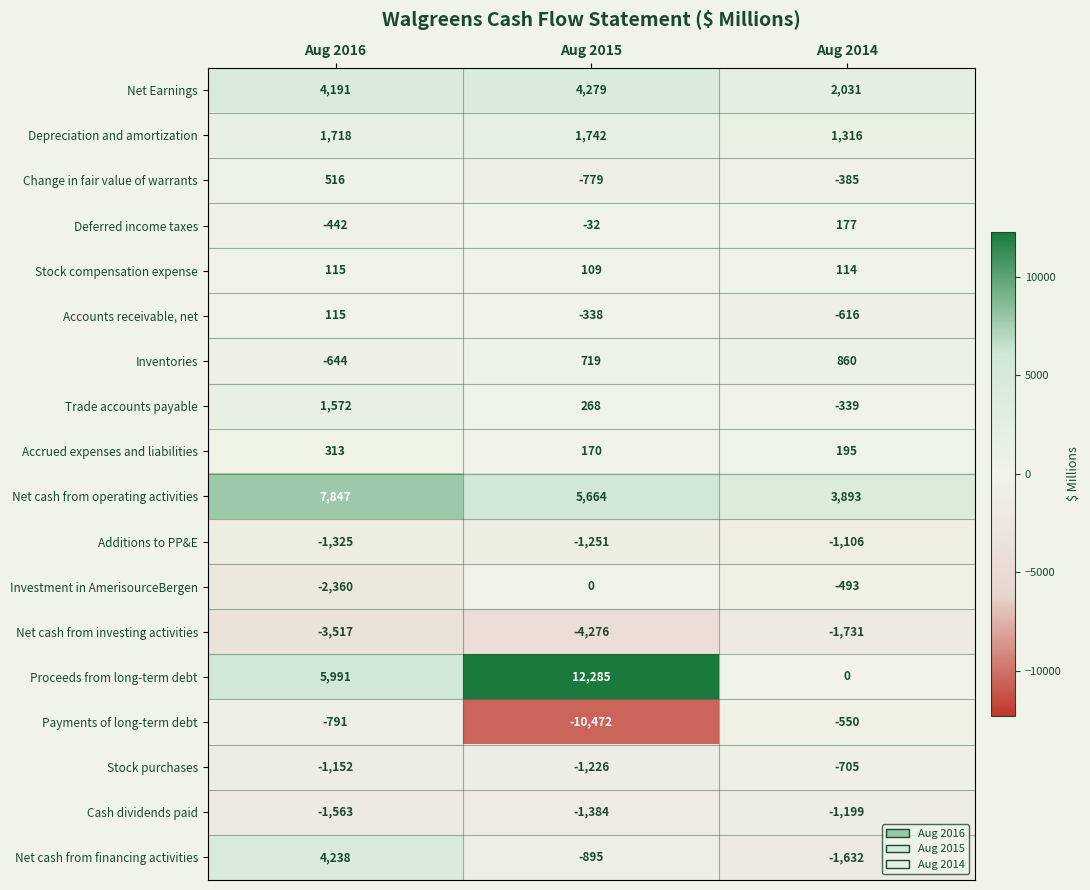

What is the difference between the maximum and minimum values in the Cash dividends paid series?

364